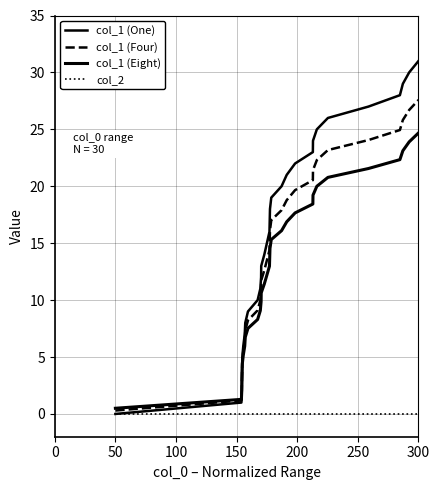

Which series has the largest total across all categories?

col_1 (One)